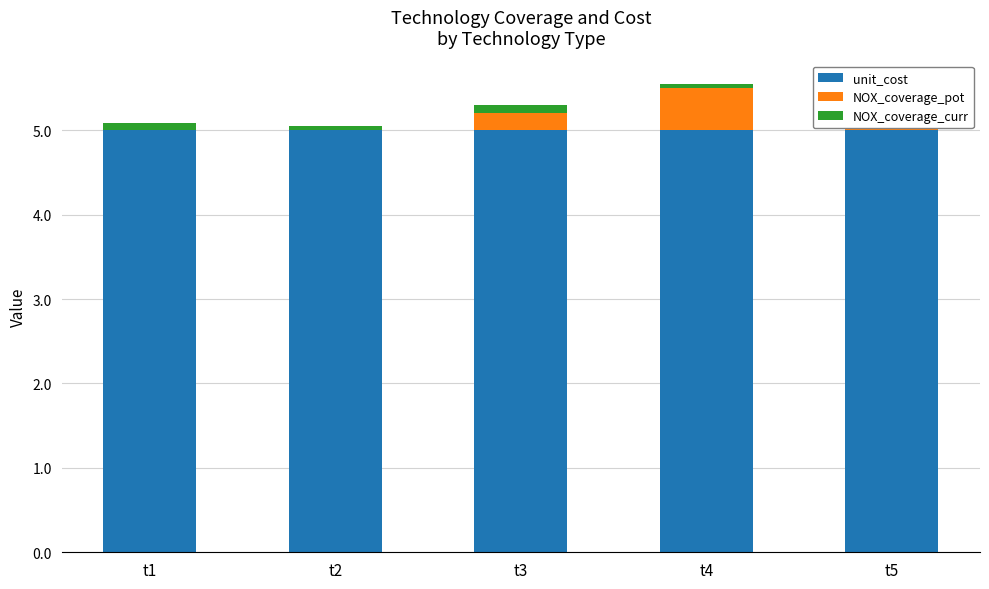

At how many categories does at least one series exceed 4?

5